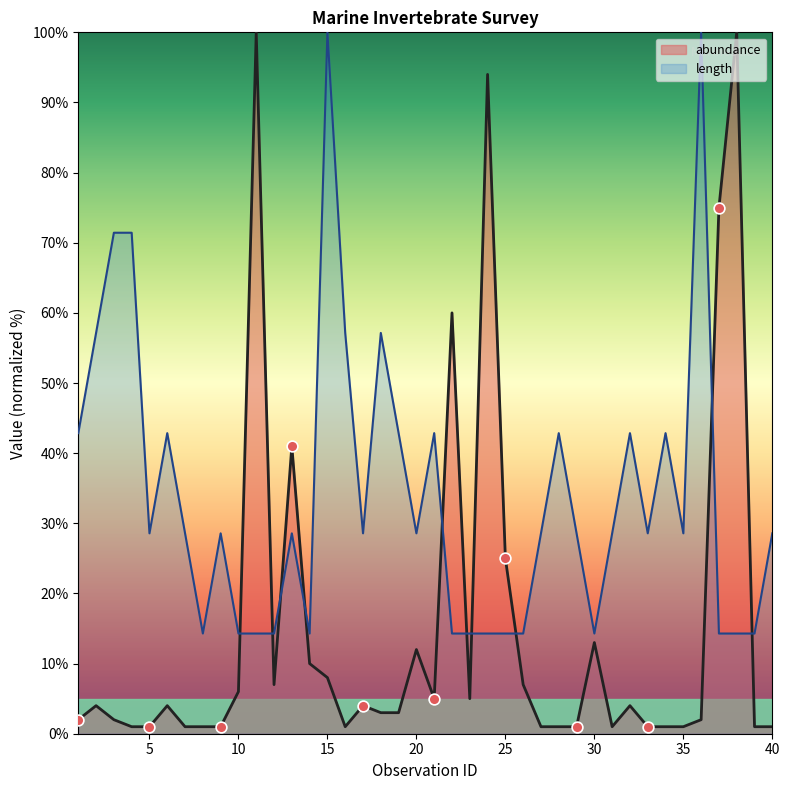

At which category is the sum across all series the highest?

11